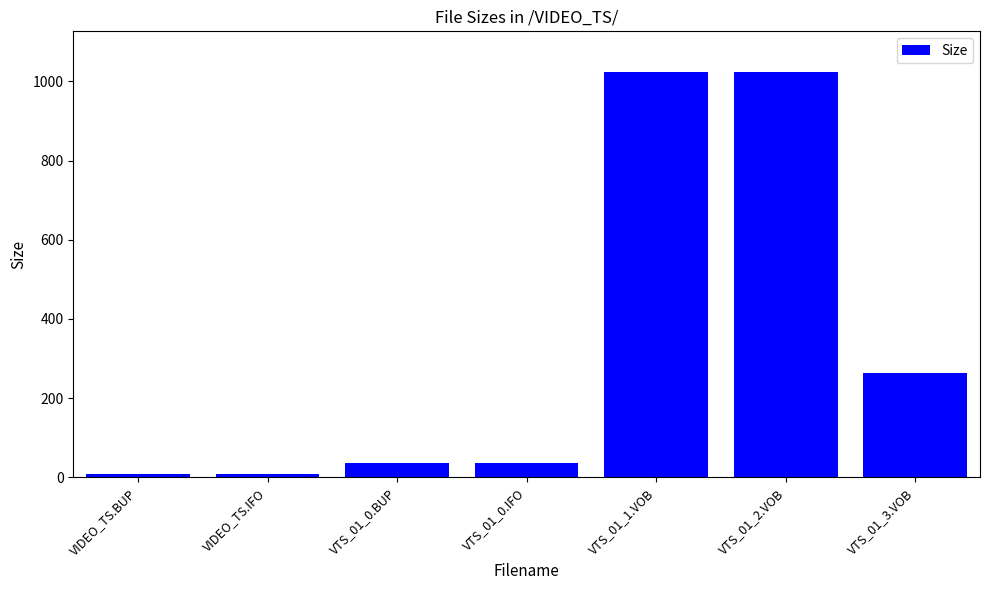

True or false: the data shows 262.2 at VTS_01_3.VOB.

True